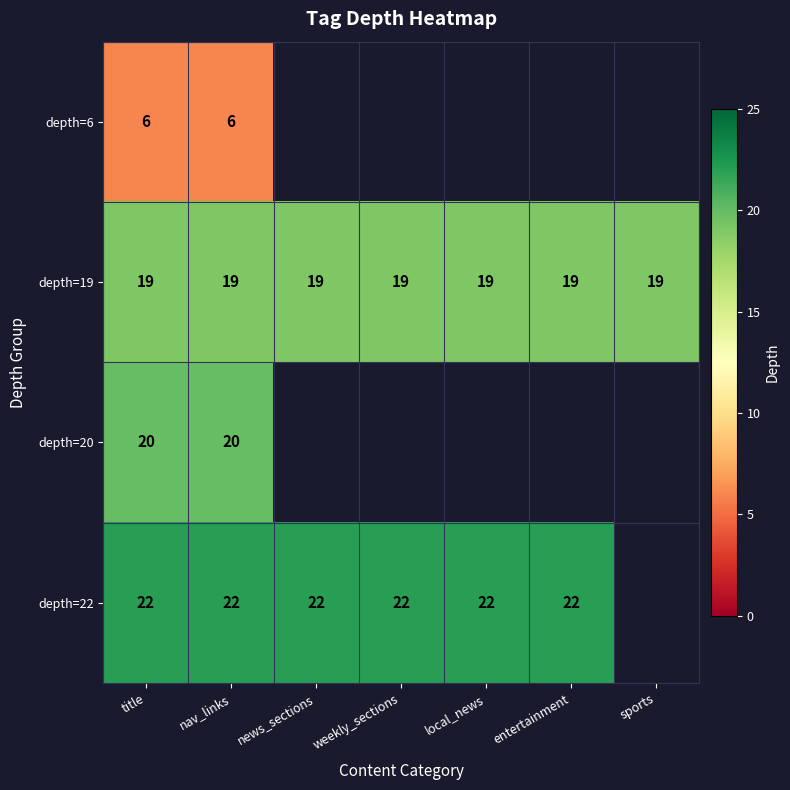

Which label corresponds to the largest value in the chart?

title